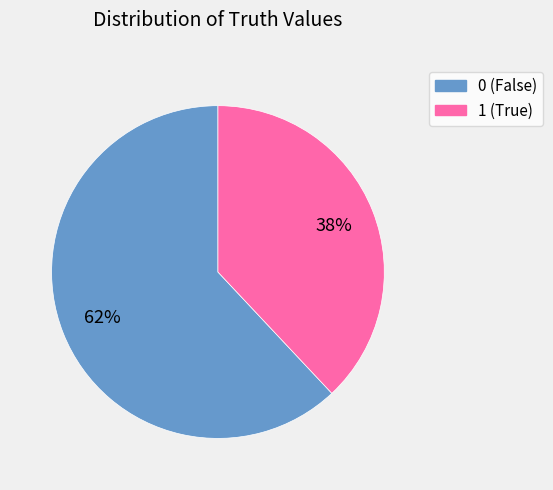

Is 1 the majority of the pie?

No